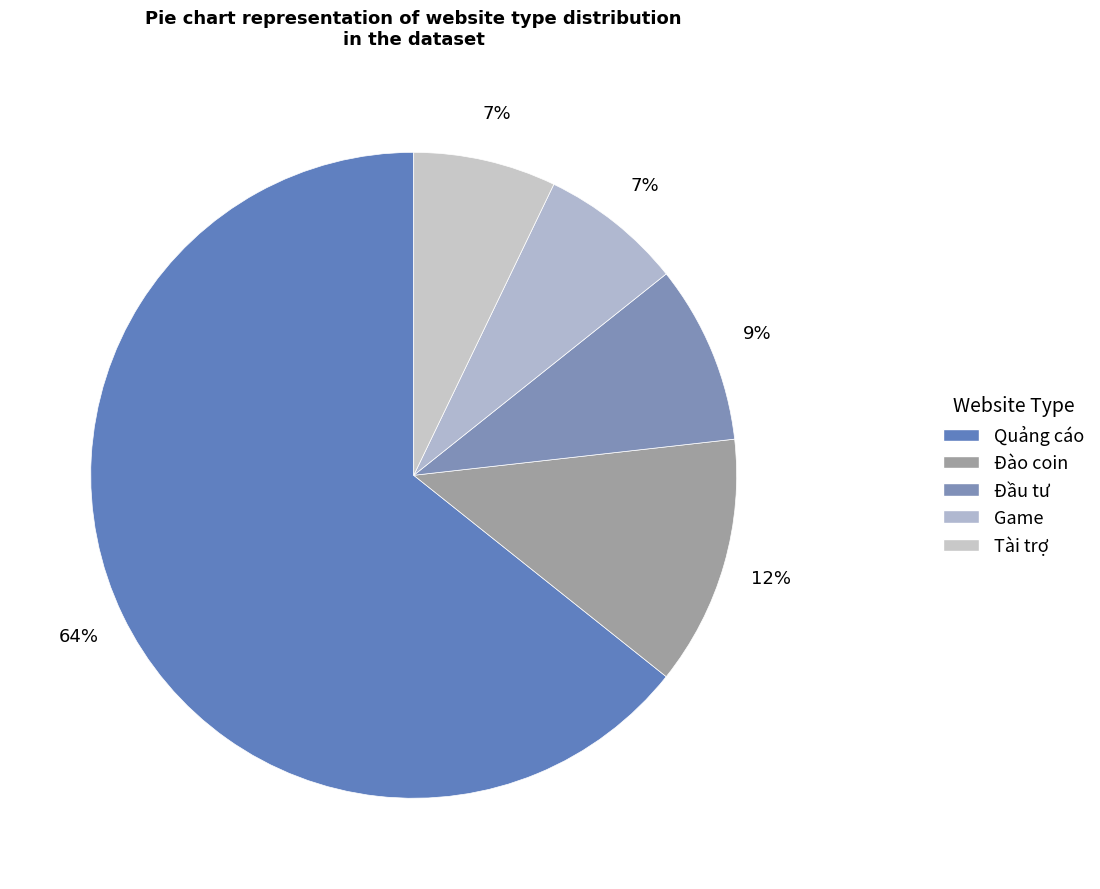

To the nearest percent, what is the average slice percentage?

20%